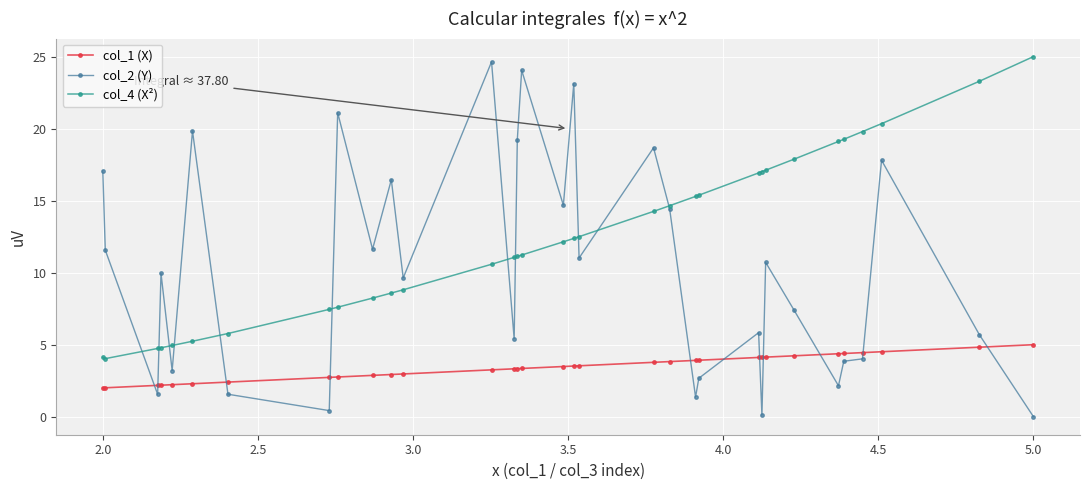

What is the value of the col_2 (Y) point at the 26th from the left?

10.7